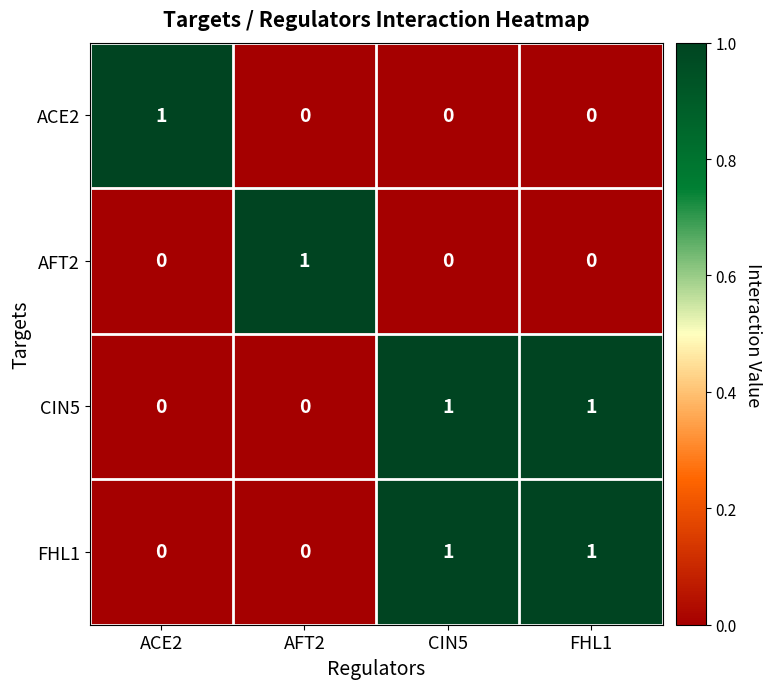

At how many categories does at least one series exceed 0?

4